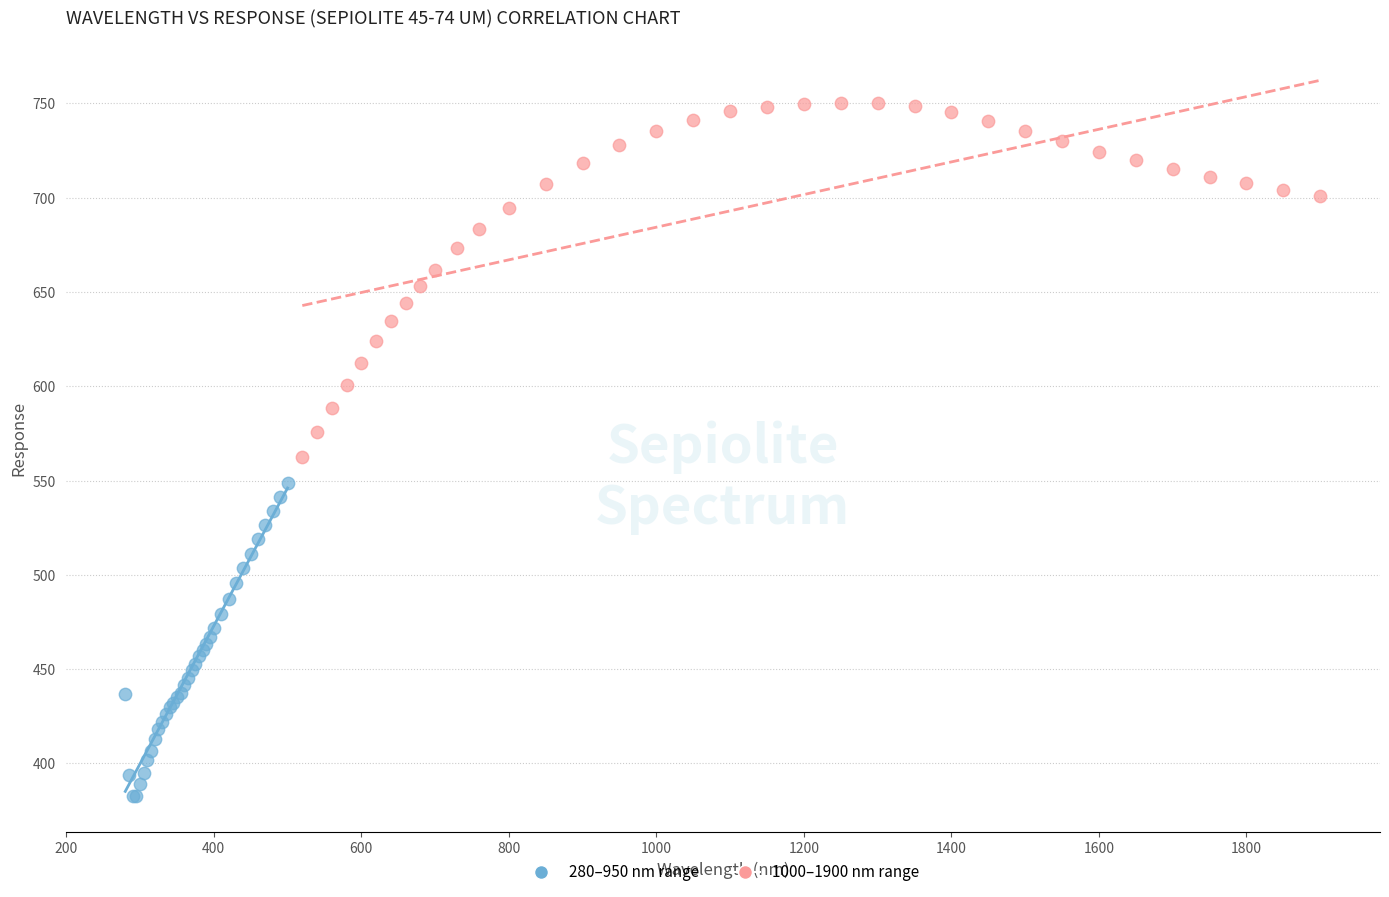

Which series contains the lowest Y value?

280–950 nm range